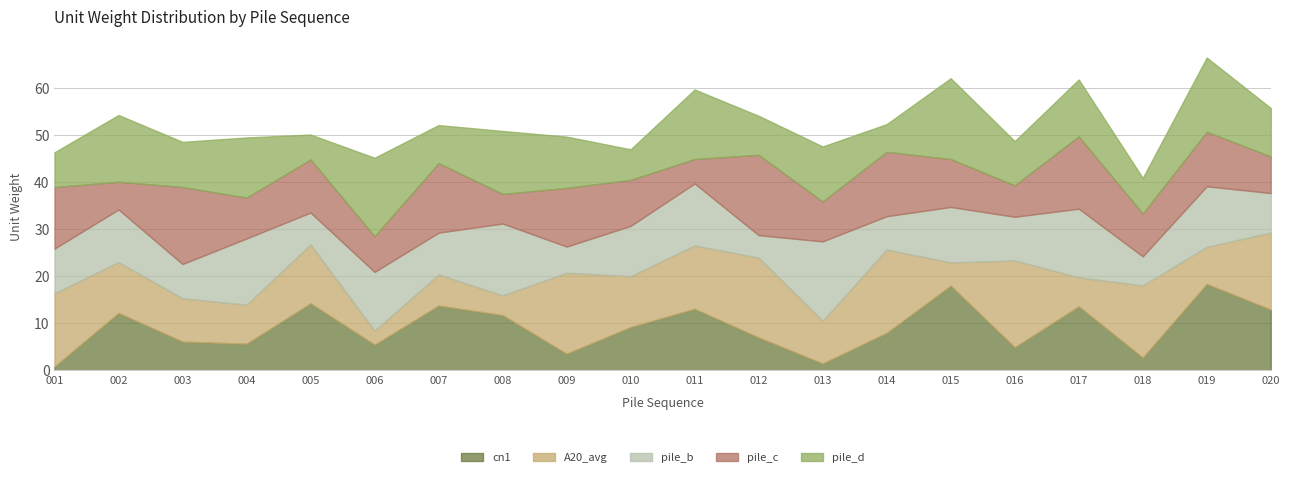

What are all the series names shown in the legend?

cn1, A20_avg, pile_b, pile_c, pile_d